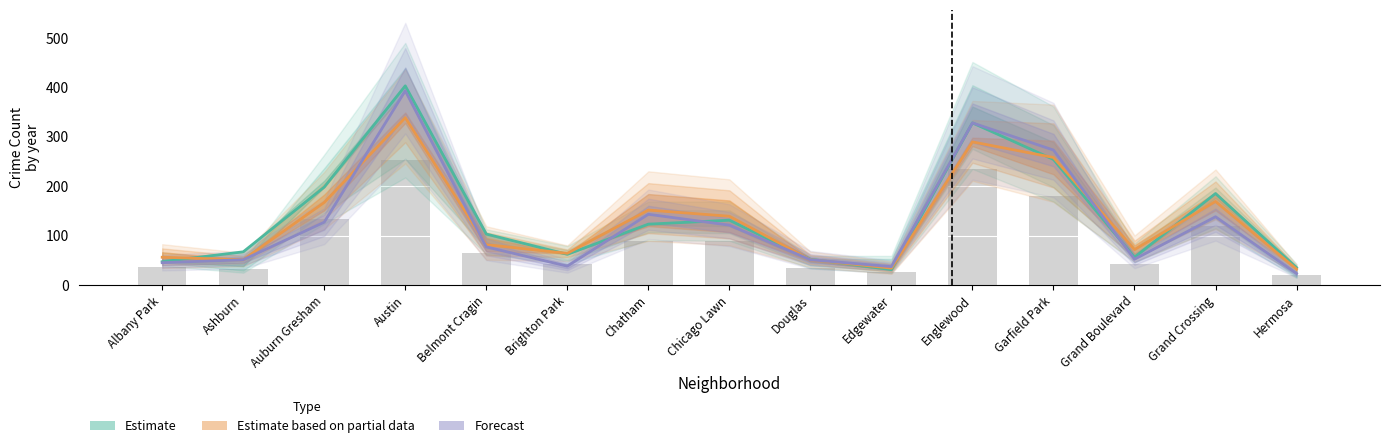

The Forecast series shows 62.4 at Brighton Park. True or false?

False